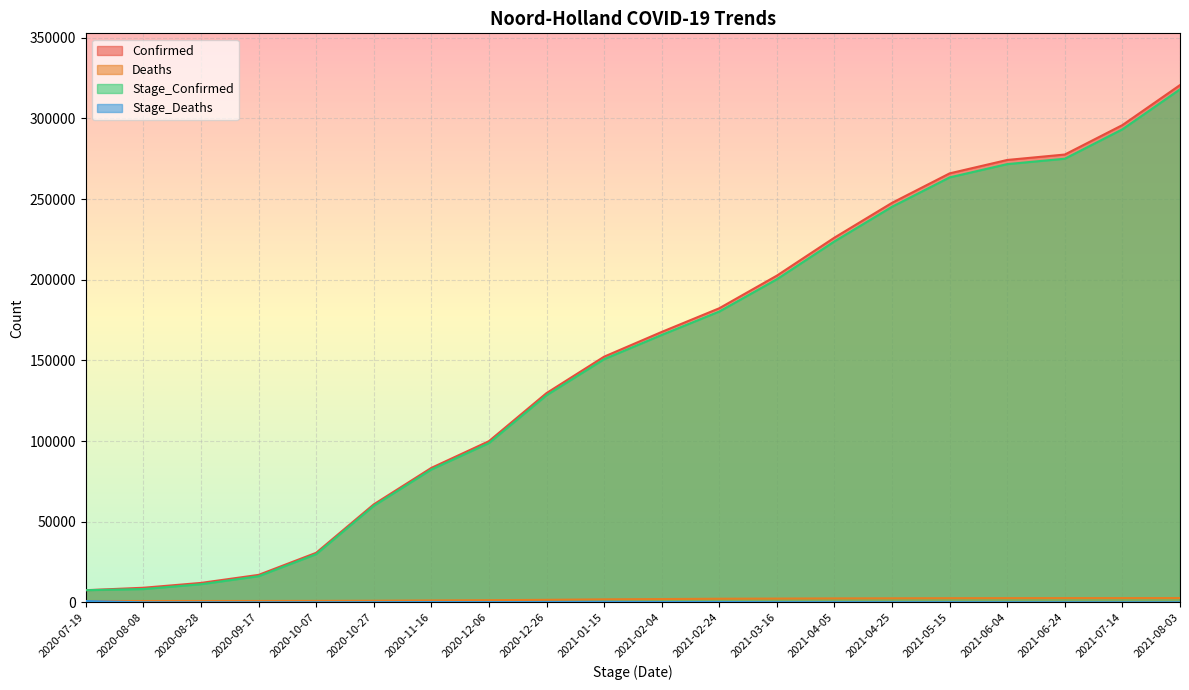

True or false: Stage_Confirmed and Deaths intersect in this chart.

False